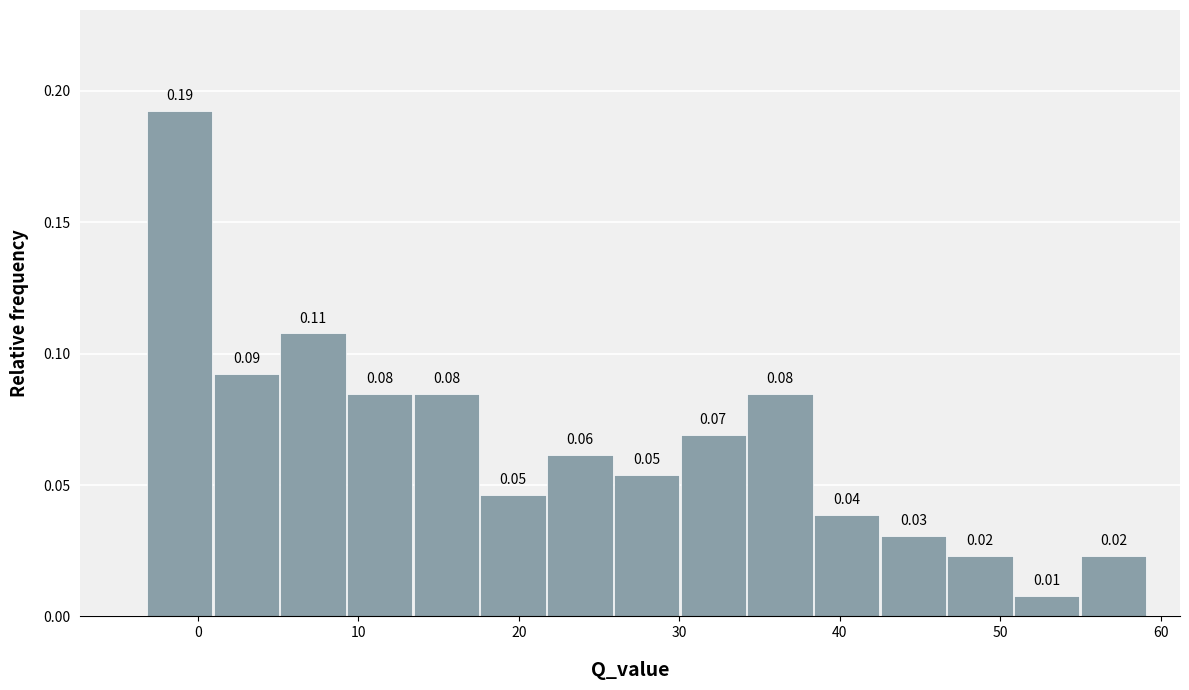

Over which range of the x-axis is the bar tallest?

-3 to 1